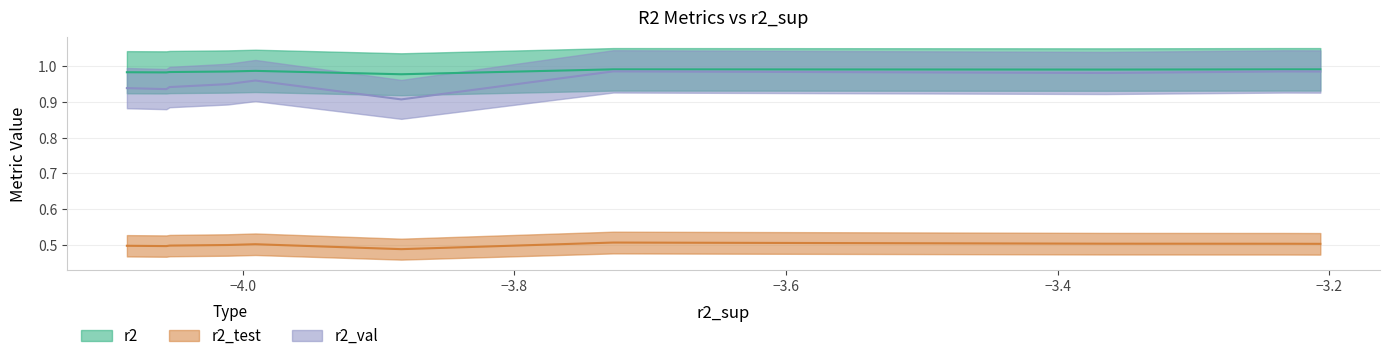

True or false: r2 and r2_val intersect in this chart.

False